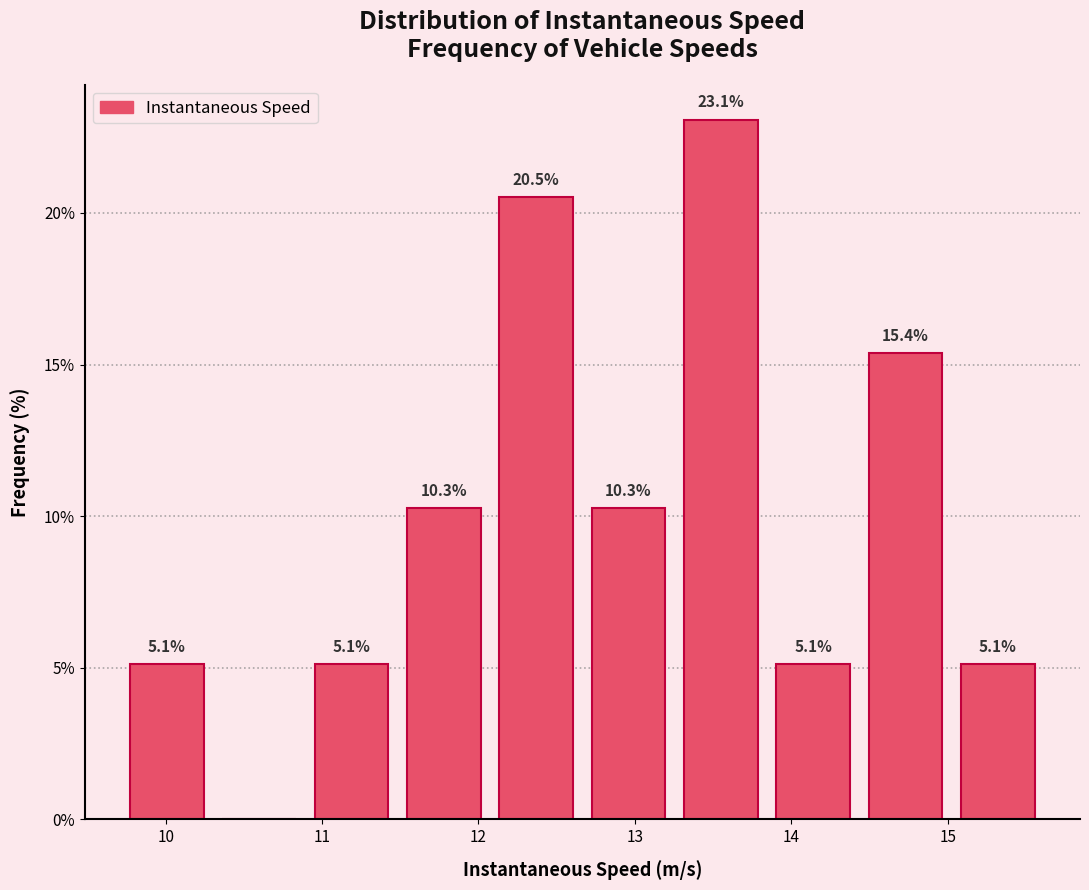

Which range on the x-axis has the tallest bar?

13.3 to 13.9